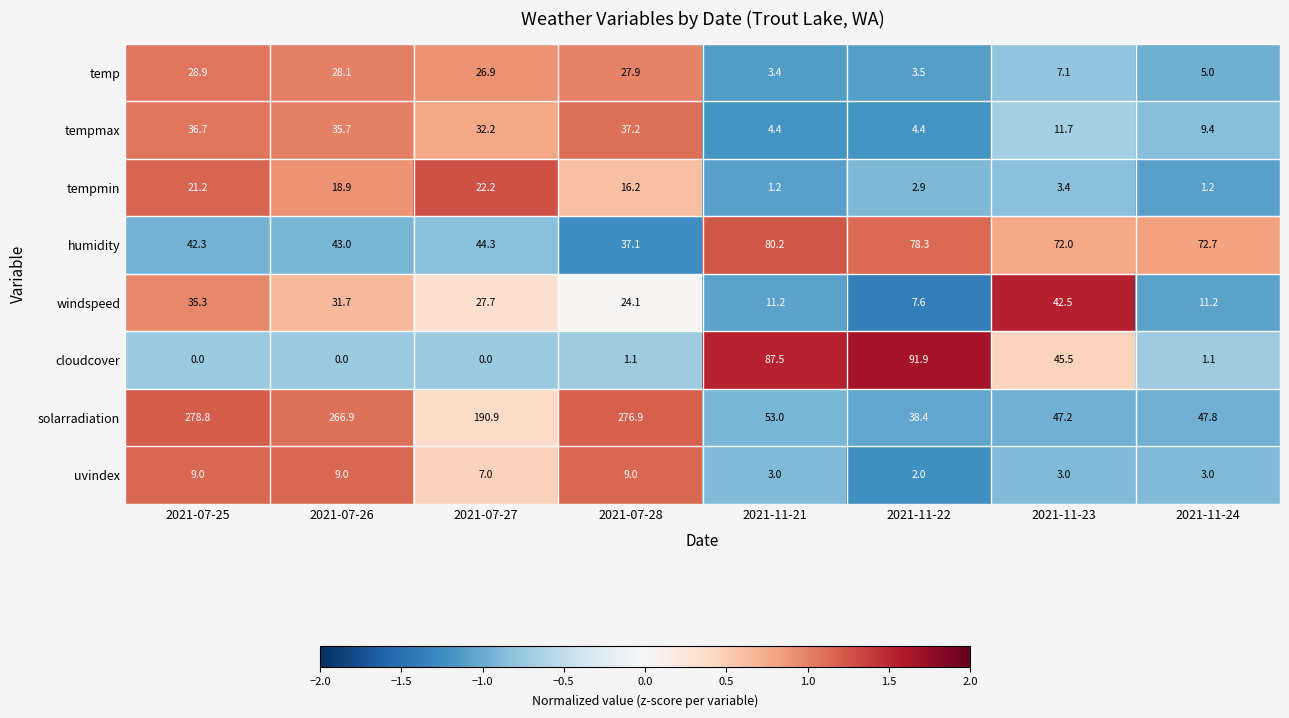

List the series in order of their peak value, lowest first.

uvindex, tempmin, temp, tempmax, windspeed, humidity, cloudcover, solarradiation